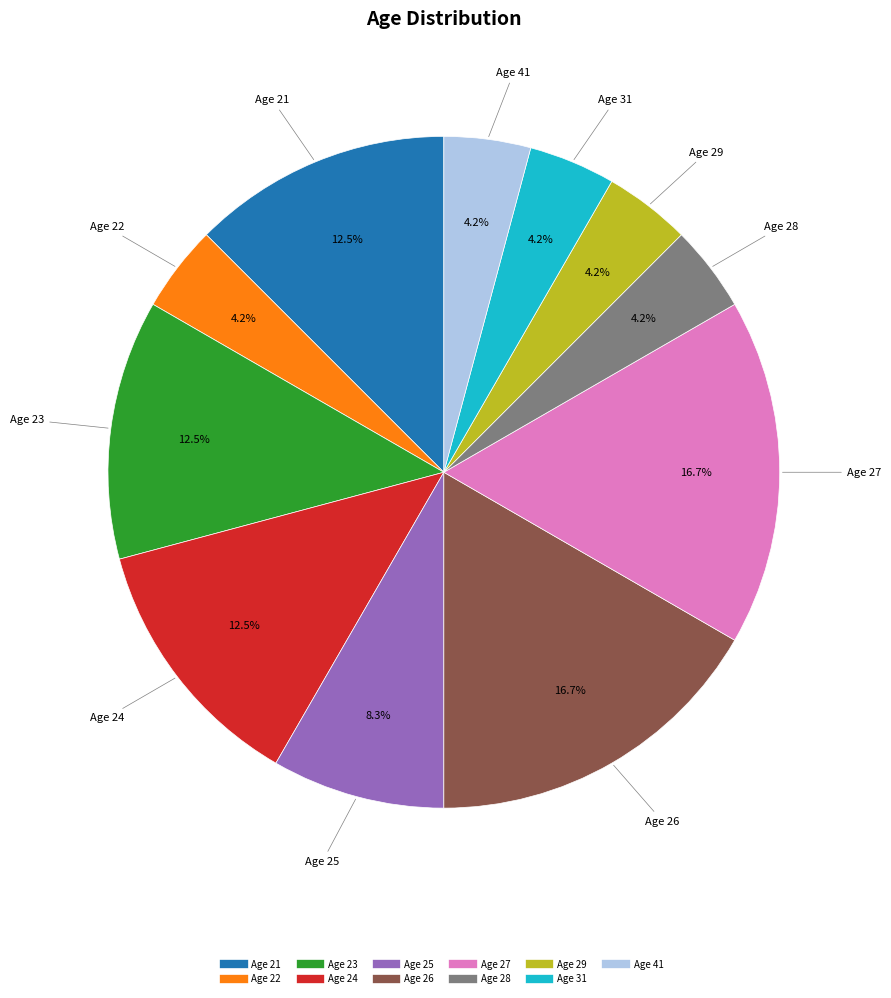

Is there any slice that represents more than half of the pie?

No